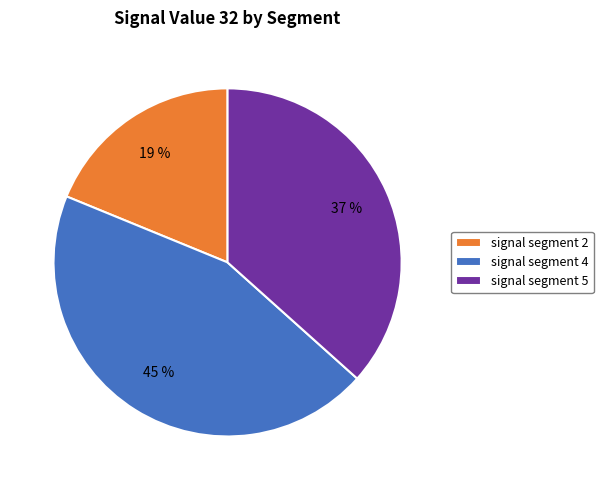

Rank the categories by value from highest to lowest.

signal segment 4, signal segment 5, signal segment 2